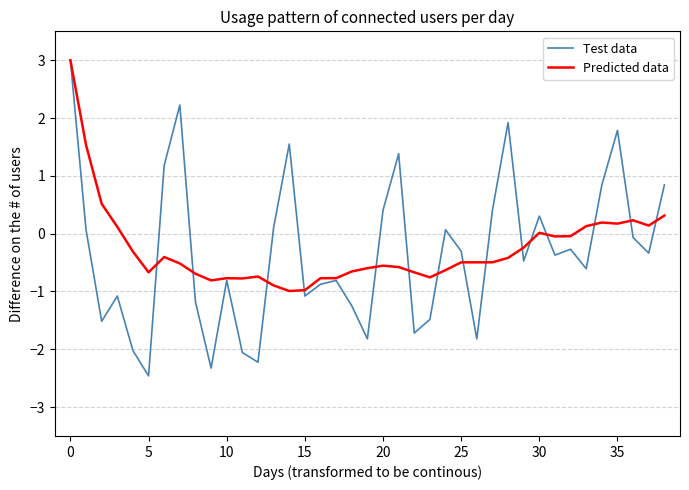

What is the average value of the Test data series?

-0.3